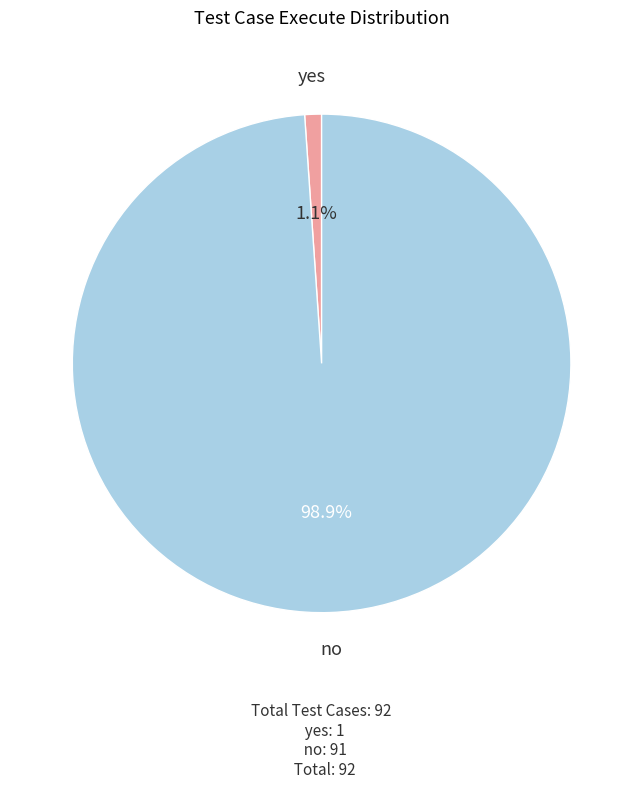

What is the majority slice?

no